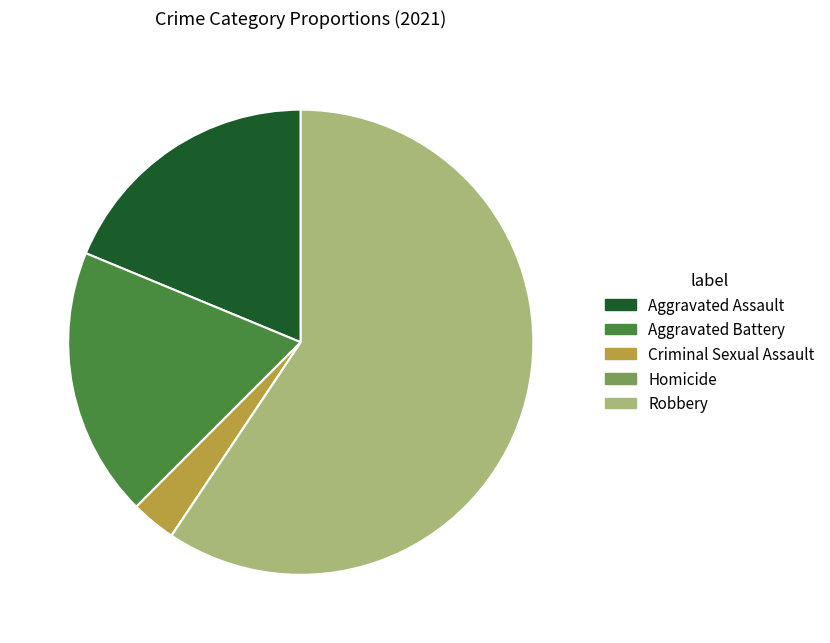

The Aggravated Battery slice represents 19% of the pie. True or false?

True